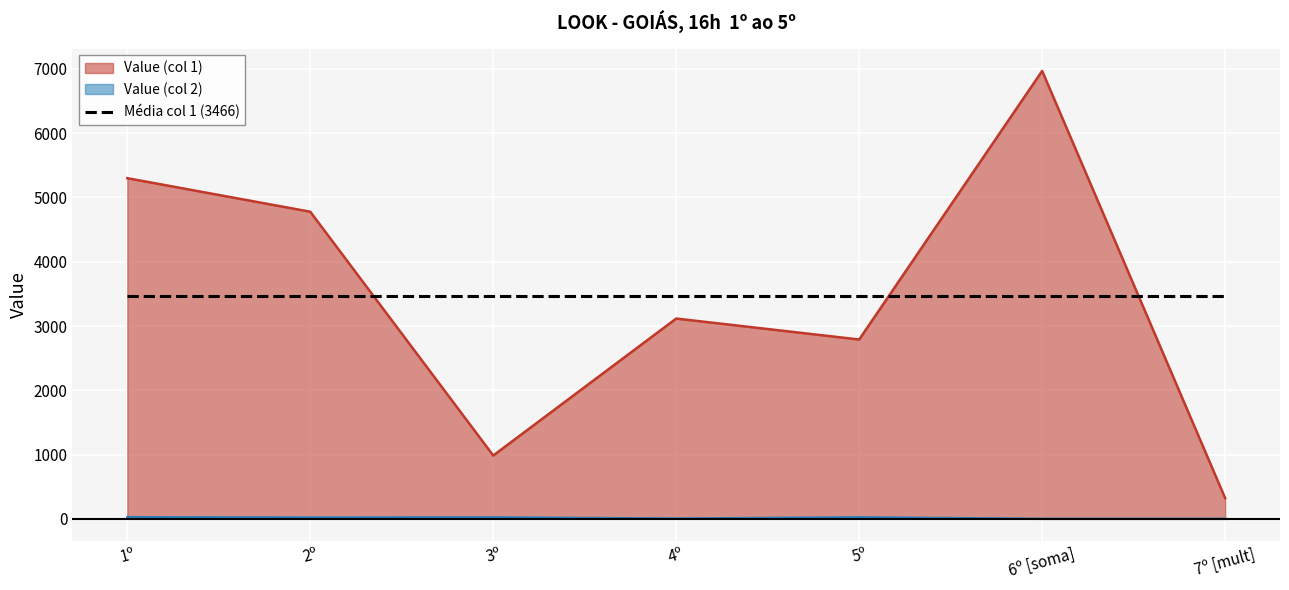

True or false: Value (col 1) and Value (col 2) intersect in this chart.

False